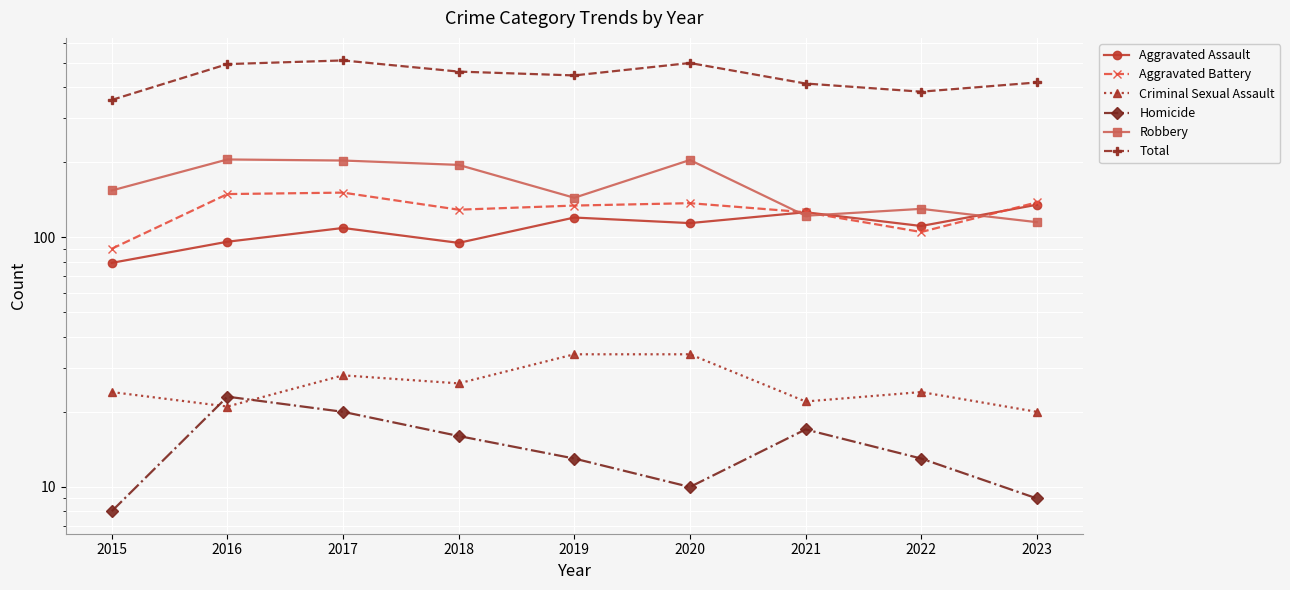

Does the chart display data point markers on the line(s)?

Yes